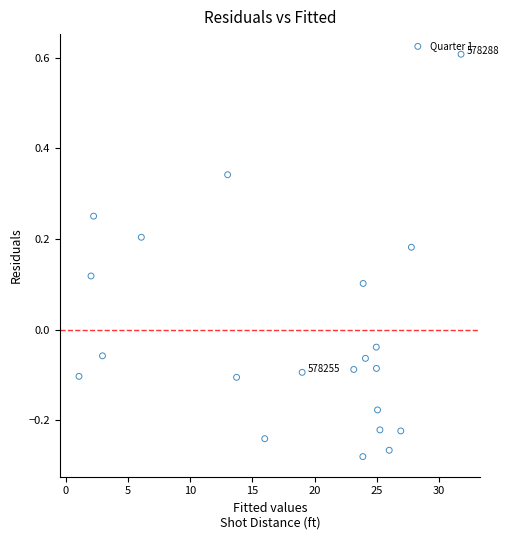

What is the range of X values (max minus min)?

30.7